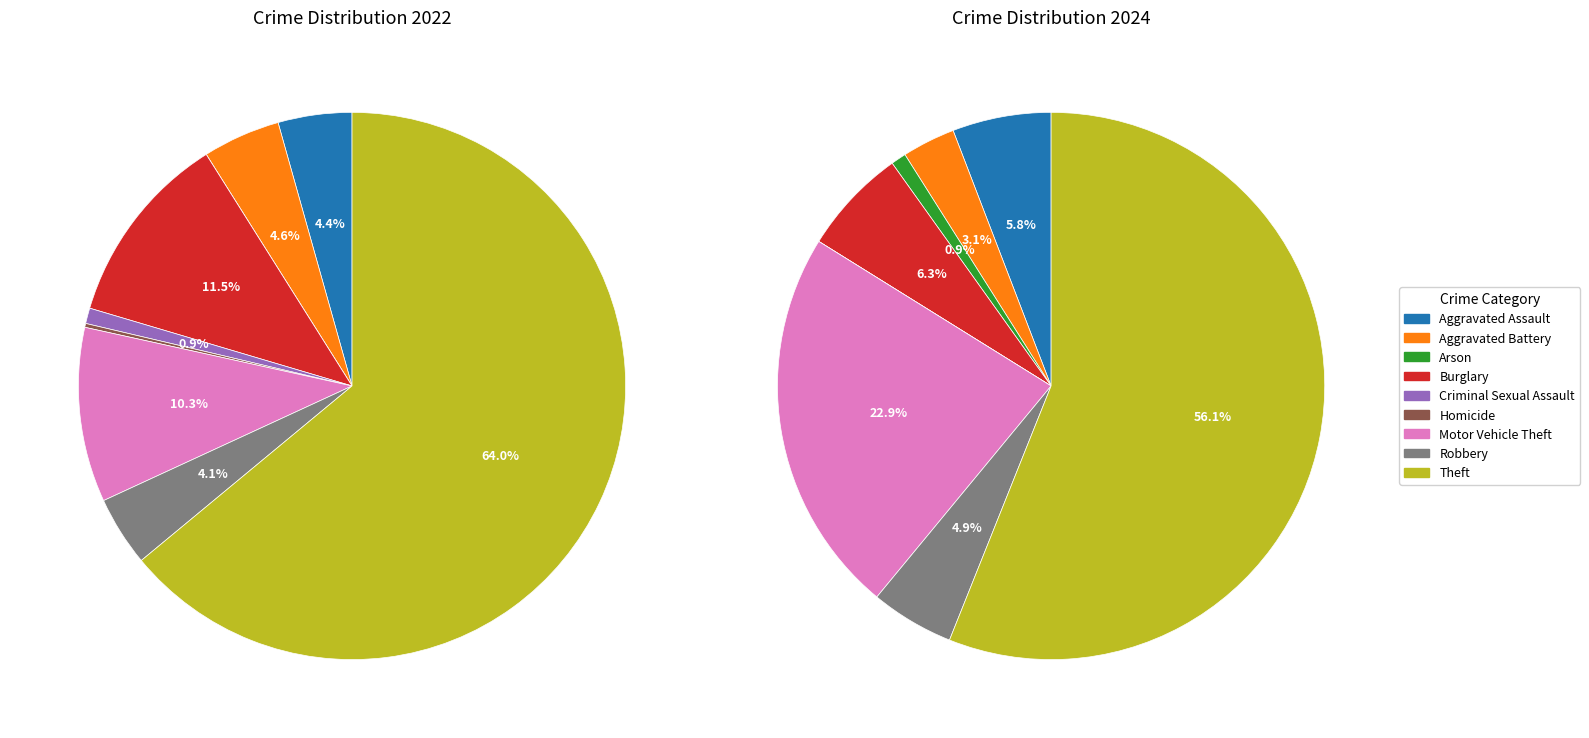

What percentage is the values_2024 slice, to the nearest percent?

5%